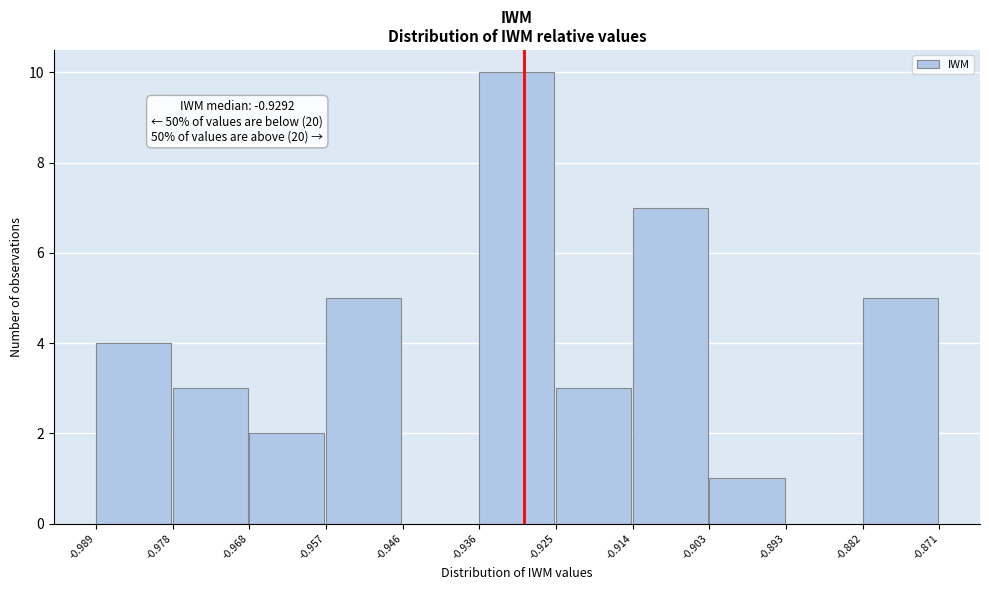

Which range on the x-axis has the tallest bar?

-0.936 to -0.925